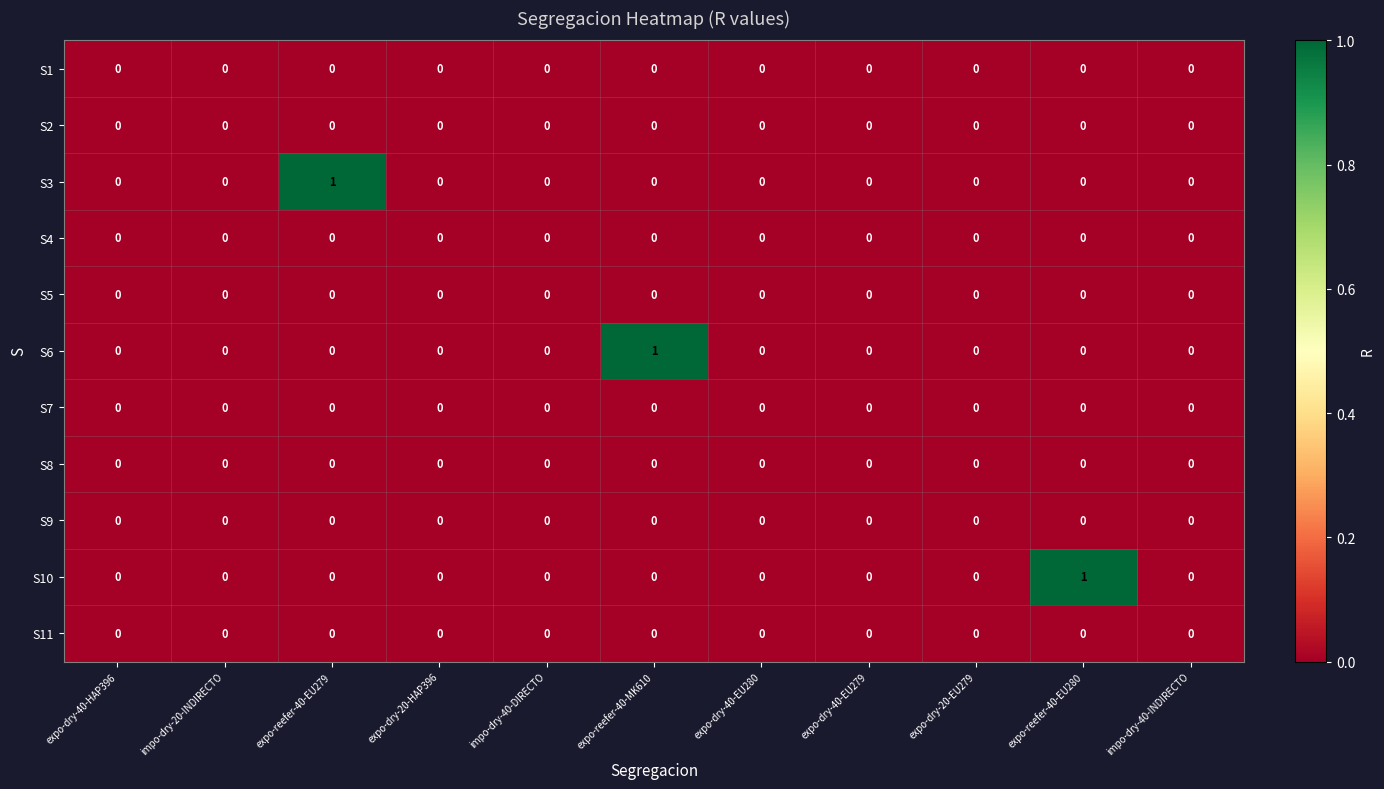

True or false: S10 has a value of 0 at impo-dry-20-INDIRECTO.

True